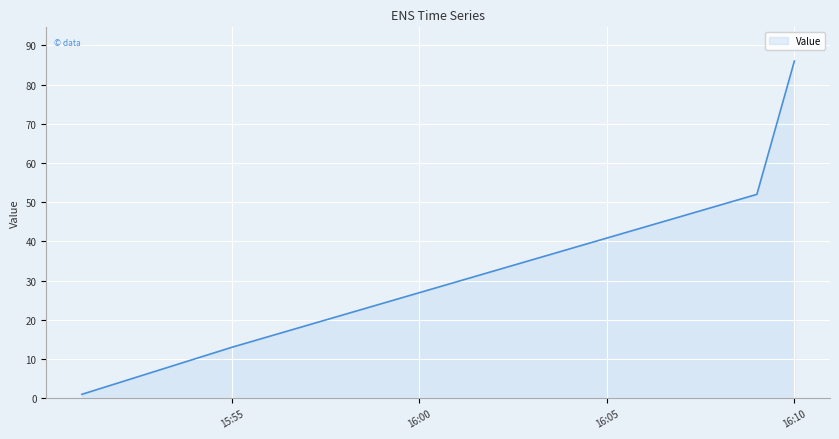

Reading left to right, list all the values displayed in this chart.

1	13	52	86